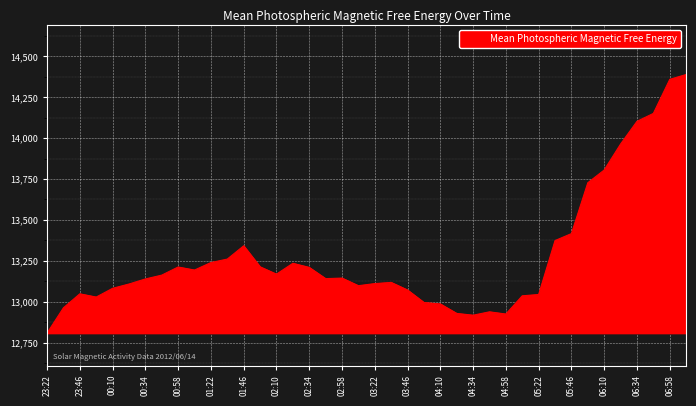

How many lines are shown in the chart?

1